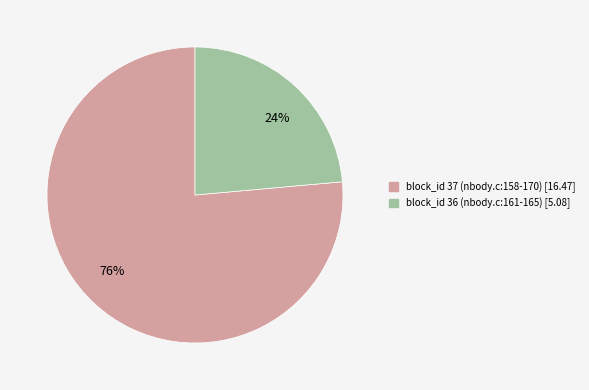

Combined, do 76% and 24% account for over 50%?

Yes